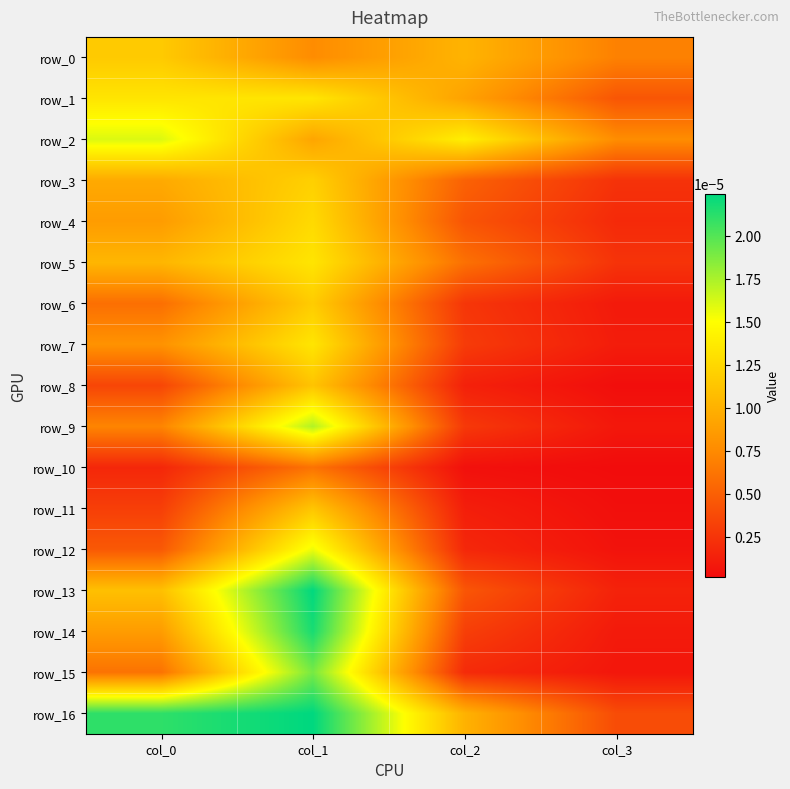

Count the number of data series in this chart.

17